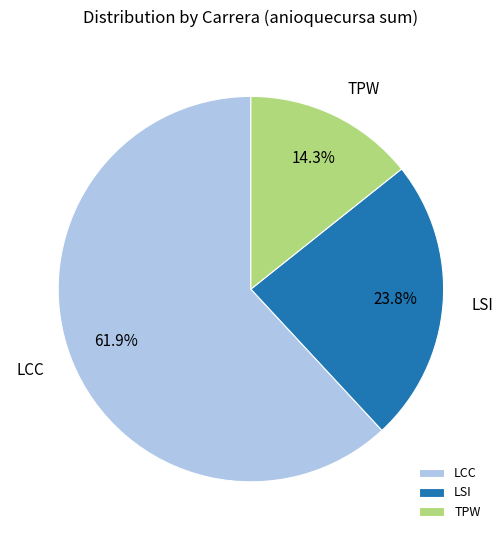

Which slice is the smallest?

TPW